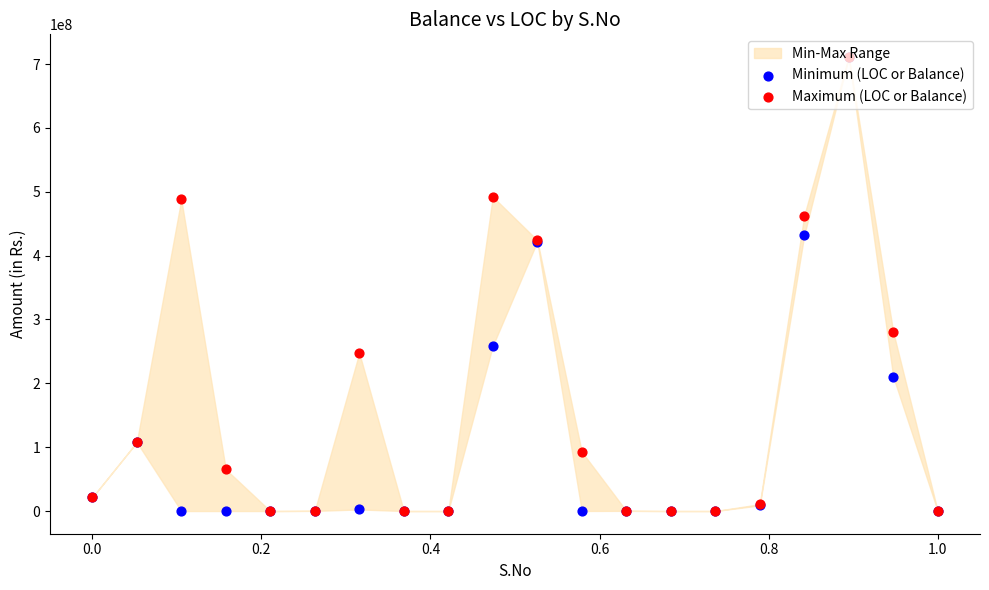

Which series has the largest total across all categories?

Maximum (LOC or Balance)